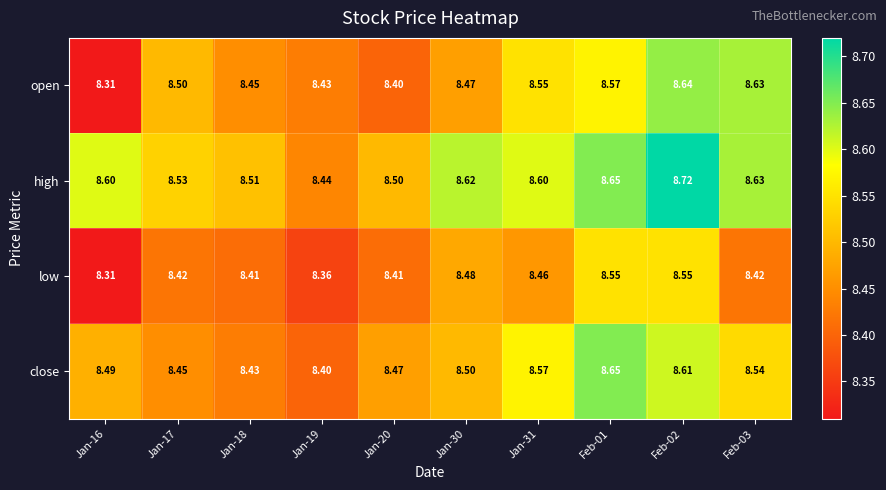

Which series has the largest total across all categories?

high